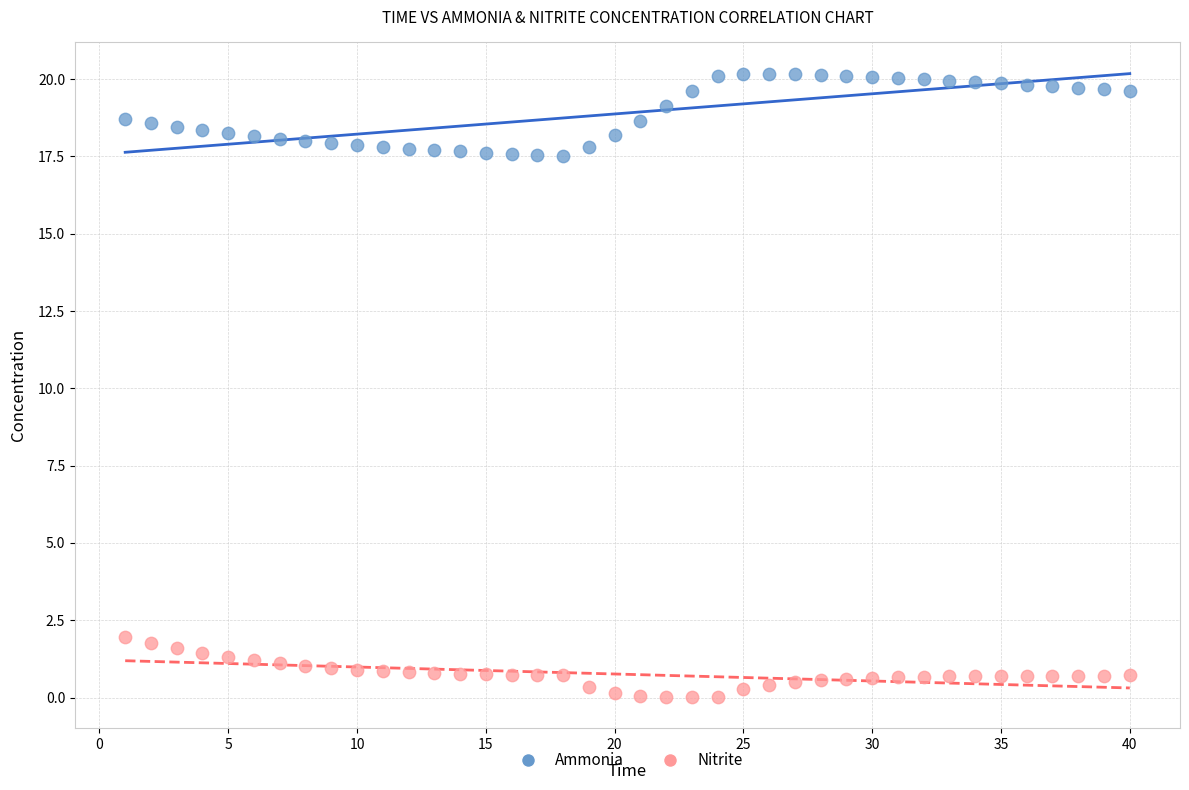

Which series contains the lowest Y value?

Nitrite